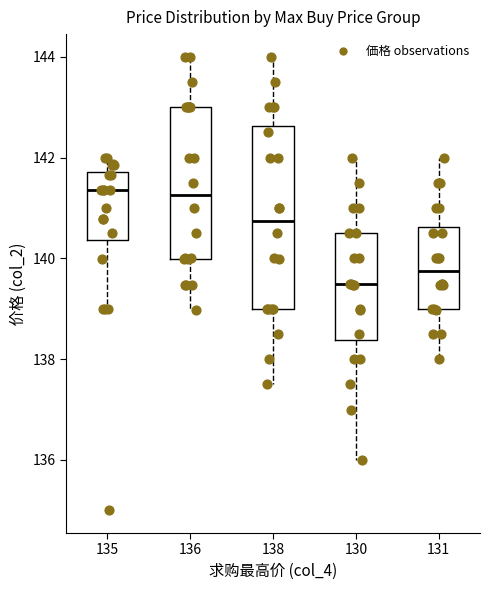

Reading left to right, read every box against the y-axis: the position of its median line, the range the box covers, and the ends of its whiskers. The values are not printed on the chart, so give them approximately, as read against the axis.

135: median 141.4, box 140.4 to 141.8, whiskers 139.0 to 142.0
136: median 141.2, box 140.0 to 143.0, whiskers 139.0 to 144.0
138: median 140.8, box 139.0 to 142.6, whiskers 137.6 to 144.0
130: median 139.4, box 138.4 to 140.6, whiskers 136.0 to 142.0
131: median 139.8, box 139.0 to 140.6, whiskers 138.0 to 142.0